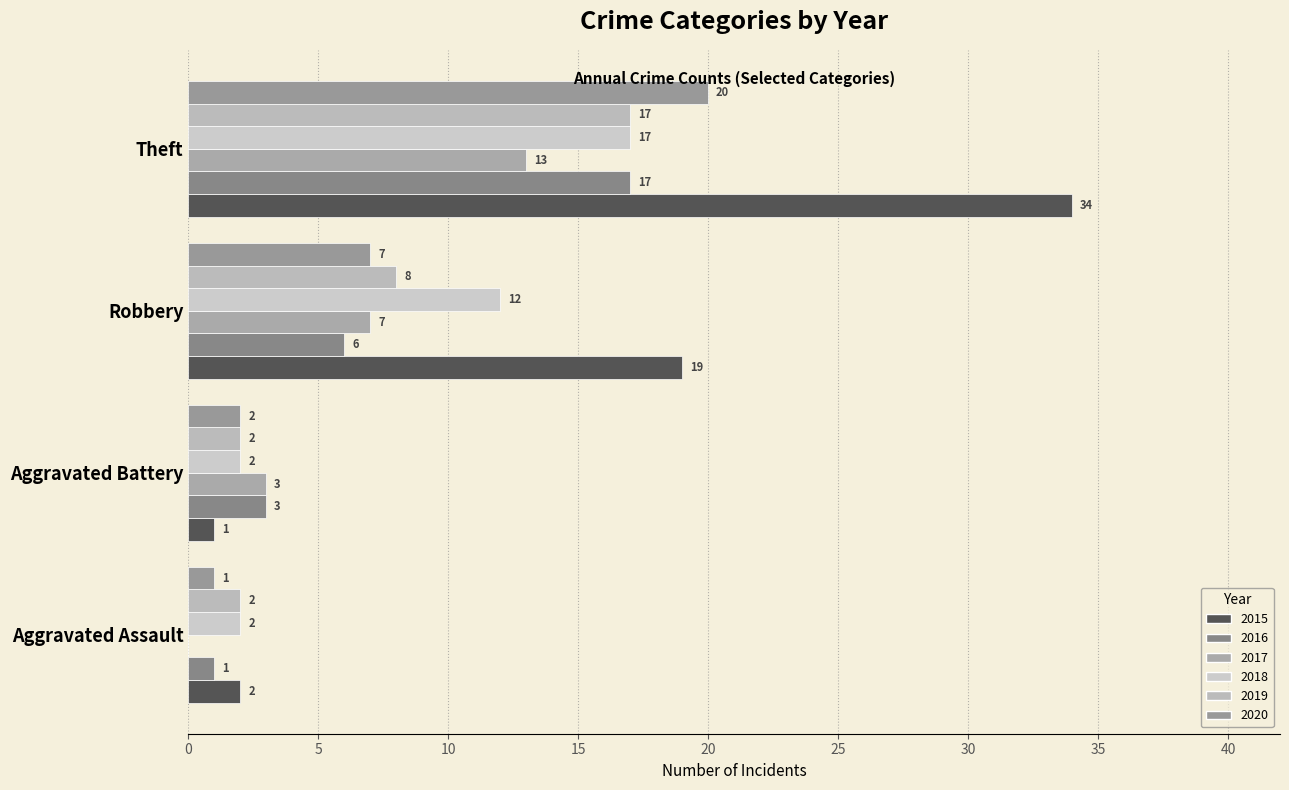

Rank the series by their maximum value, from highest to lowest.

2015, 2020, 2016, 2018, 2019, 2017